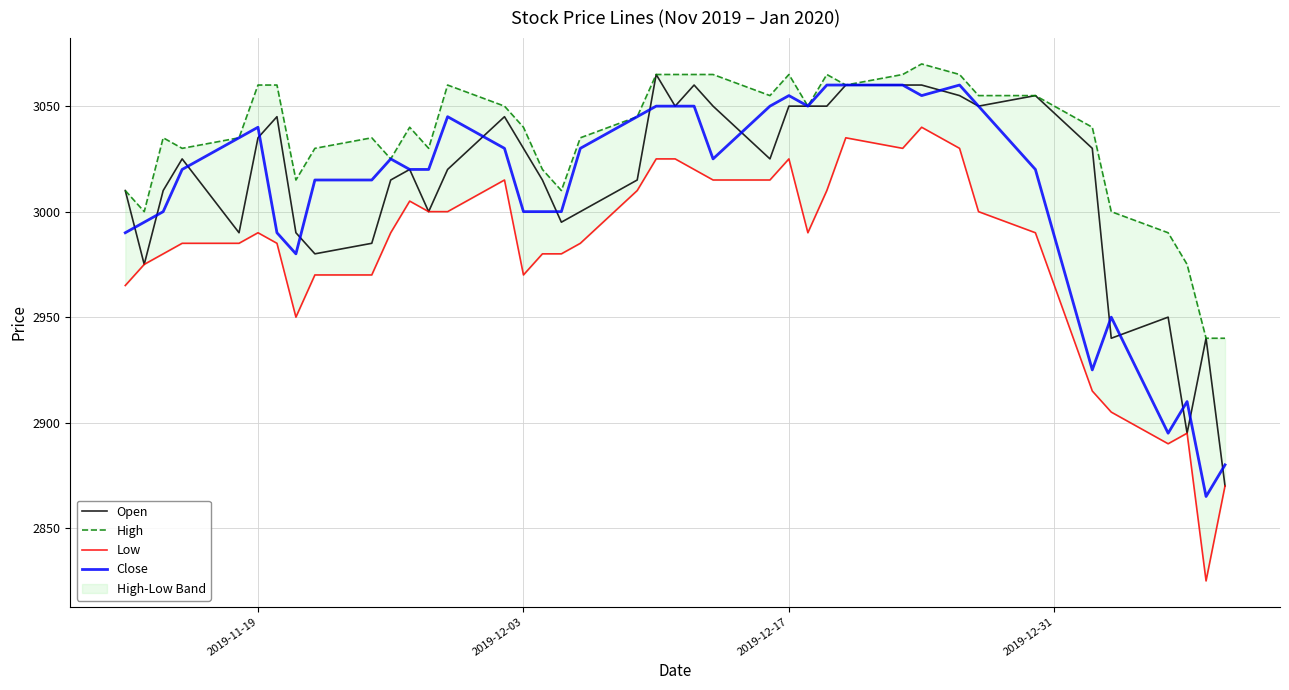

What is the lowest value of the Close series?

2865